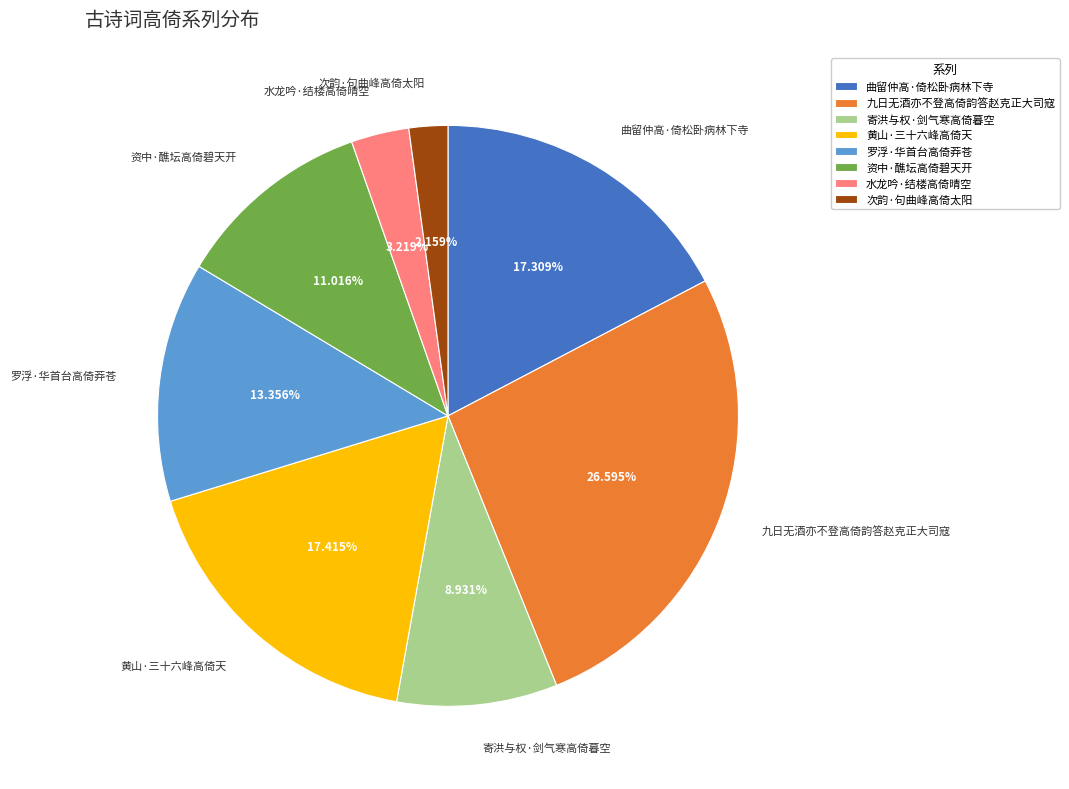

Which category has the biggest portion of the pie?

九日无酒亦不登高倚韵答赵克正大司寇